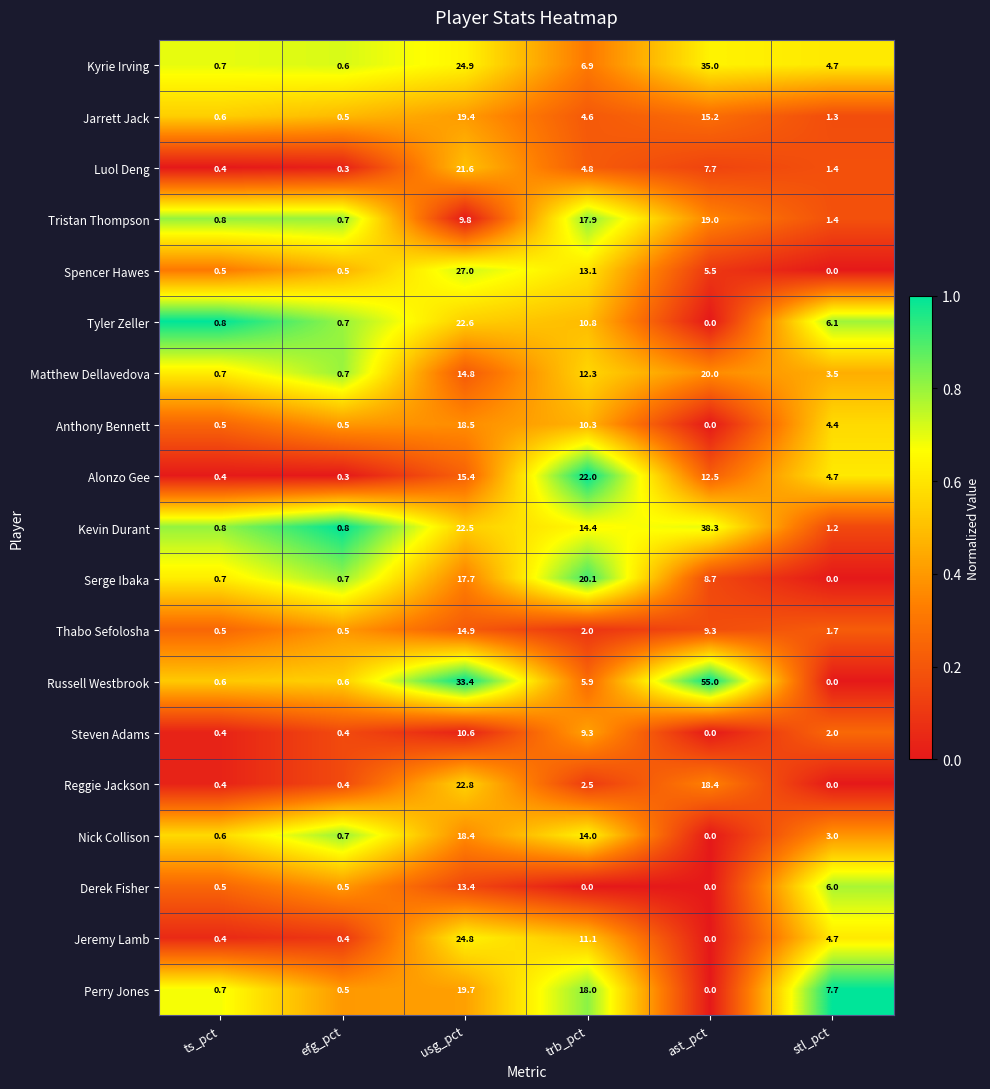

Between ts_pct and trb_pct, which series saw the biggest shift?

Alonzo Gee